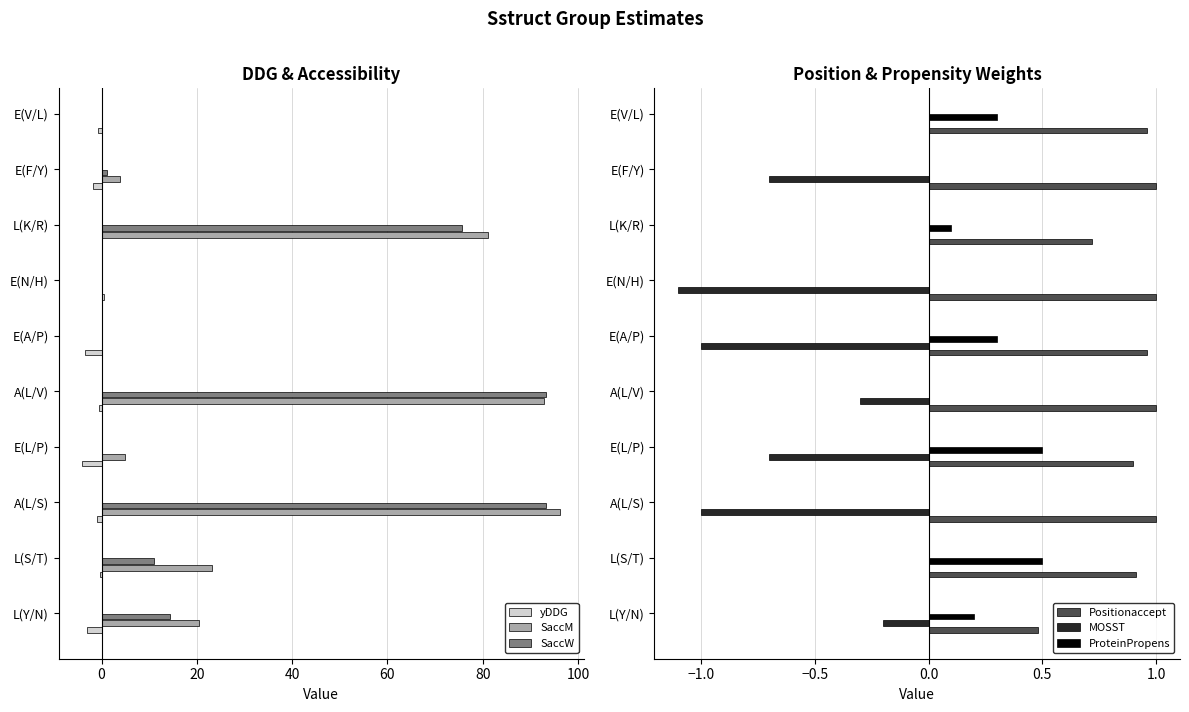

Reading right to left, what are all the values shown in this chart?

yDDG: -0.8	-1.7	0.1	0.6	-3.4	-0.6	-4.0	-1.0	-0.4	-3.1
SaccM: 0.0	3.8	81.1	0.0	0.0	92.8	4.9	96.3	23.1	20.5
SaccW: 0.0	1.2	75.7	0.0	0.0	93.3	0.1	93.3	11.1	14.4
Positionaccept: 1.0	1.0	0.7	1.0	1.0	1.0	0.9	1.0	0.9	0.5
MOSST: 0.0	-0.7	0.0	-1.1	-1.0	-0.3	-0.7	-1.0	0.0	-0.2
ProteinPropens: 0.3	0.0	0.1	0.0	0.3	0.0	0.5	0.0	0.5	0.2